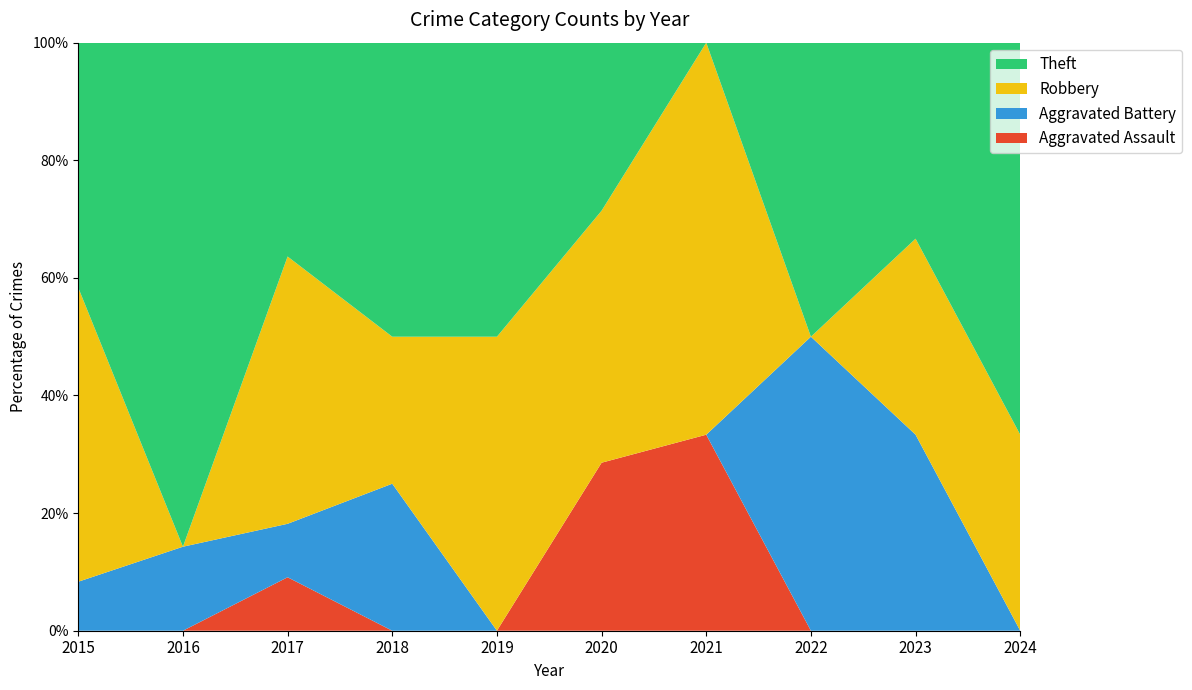

Reading right to left, transcribe all the data shown in this chart.

Aggravated Assault: 0	0	0	1	2	0	0	1	0	0
Aggravated Battery: 0	1	2	0	0	0	1	1	1	1
Robbery: 1	1	0	2	3	3	1	5	0	6
Theft: 2	1	2	0	2	3	2	4	6	5
Total: 3	3	4	3	7	6	4	11	7	13